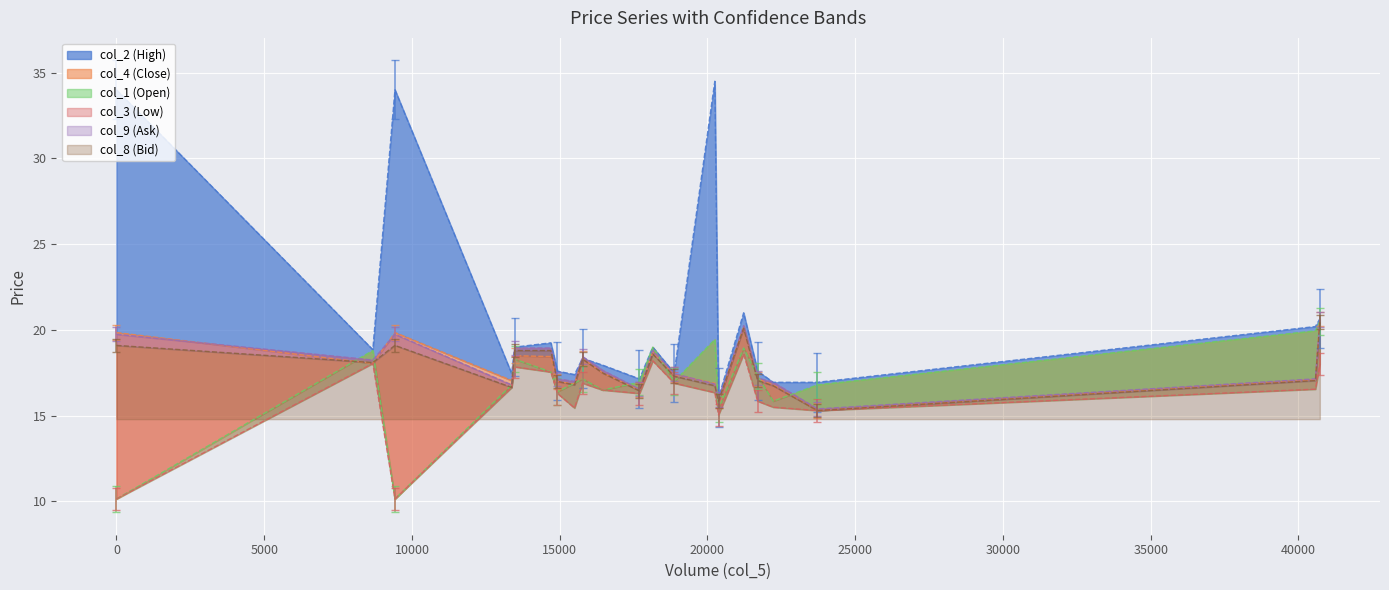

Rank the series at 20250 from lowest to highest value.

col_3 (Low), col_8 (Bid), col_9 (Ask), col_4 (Close), col_1 (Open), col_2 (High)